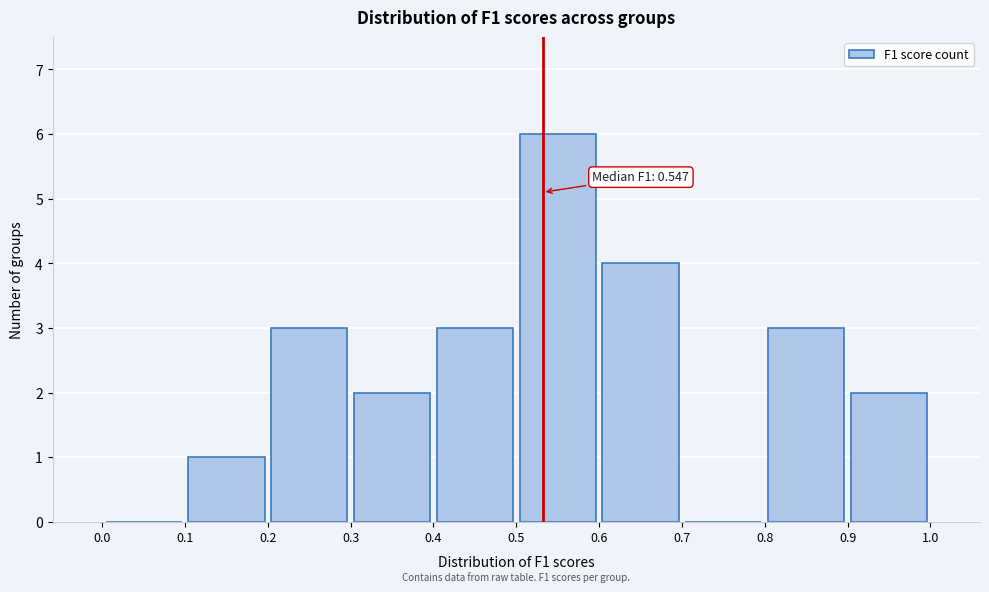

Over which range of the x-axis is the bar tallest?

0.5 to 0.6